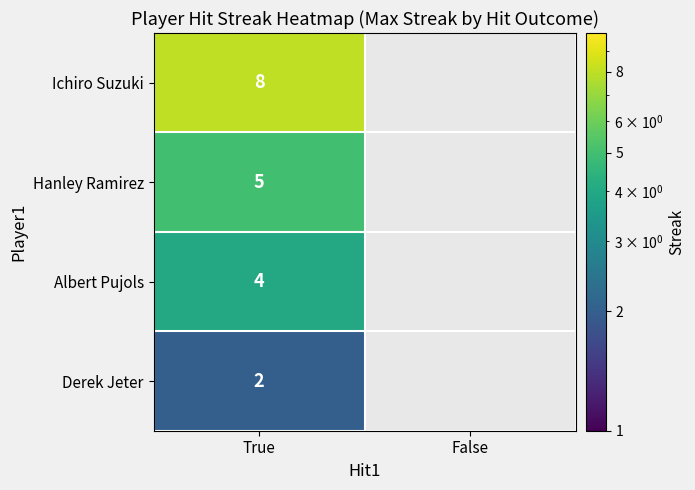

The value of Derek Jeter at True is 2. True or false?

True